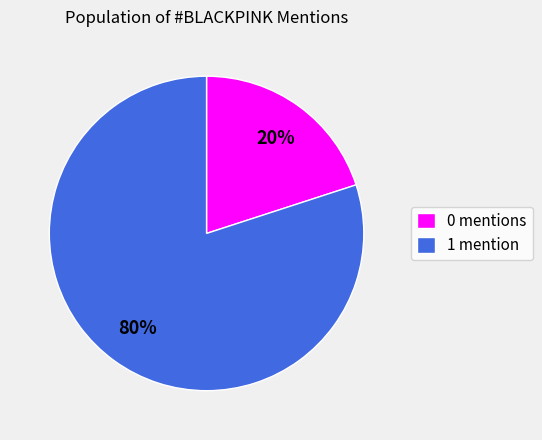

True or false: 0 mentions accounts for 20% of the total.

True